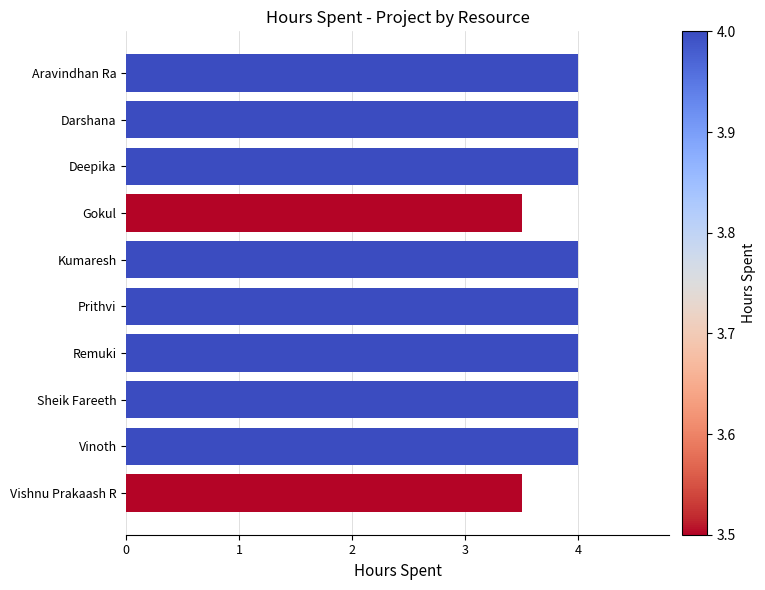

What value does the data have at Vishnu Prakaash R?

3.5